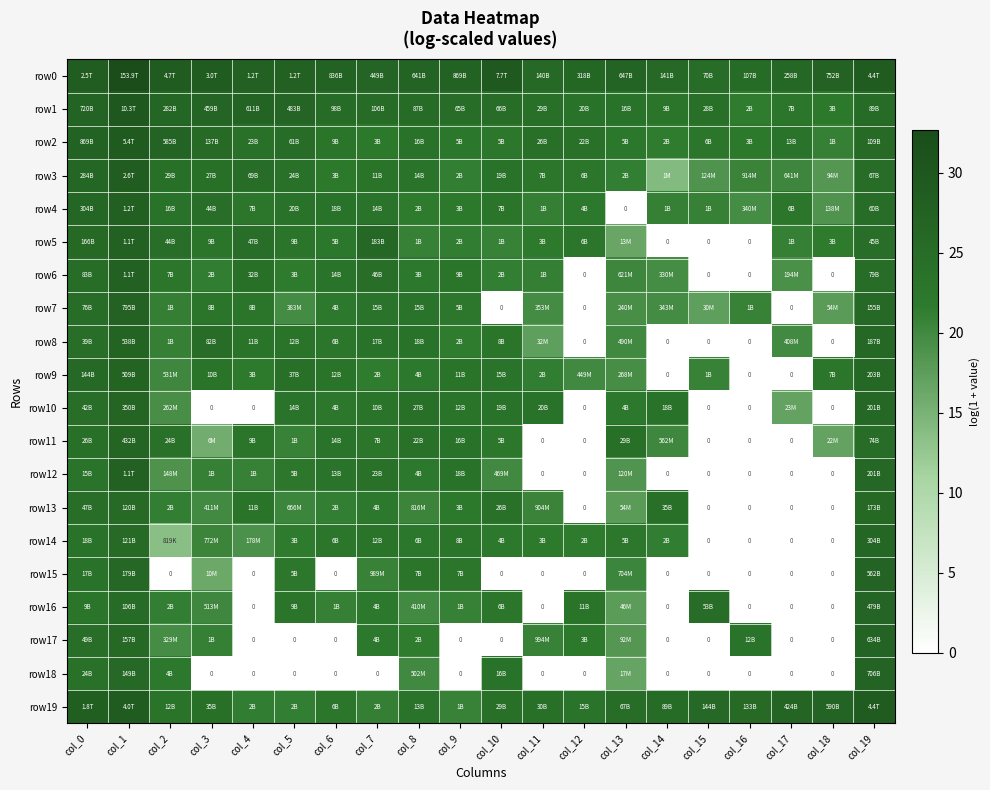

The value of row17 at col_5 is 0.0. True or false?

True